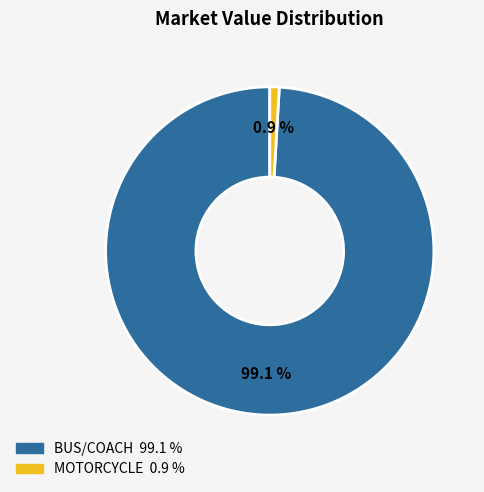

Between MOTORCYCLE and BUS/COACH, which is larger?

BUS/COACH